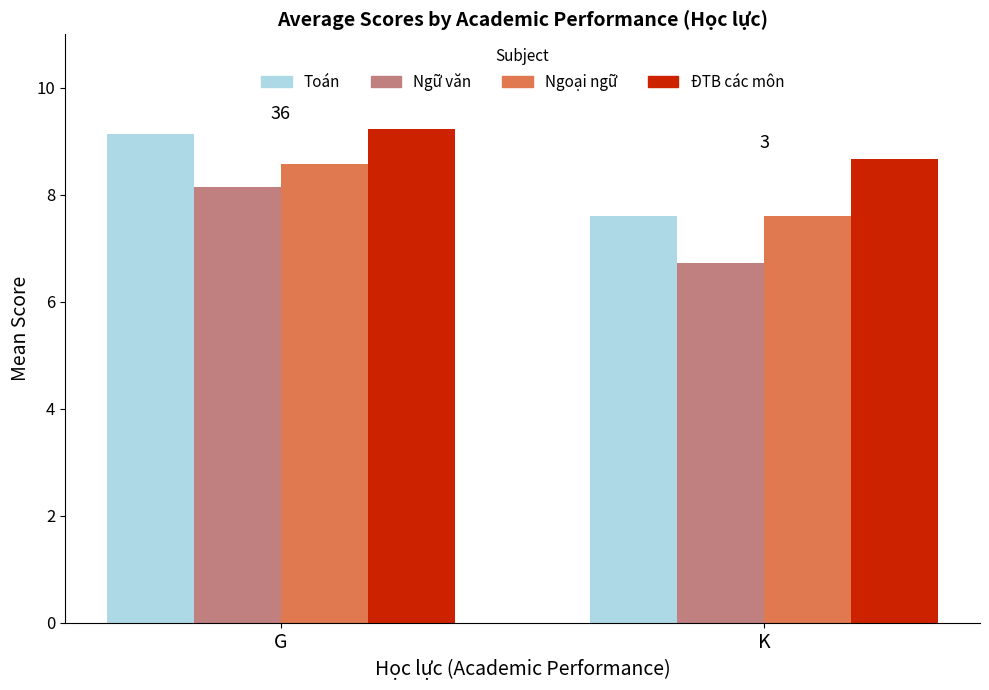

What is the sum of all ĐTB các môn values?

17.9